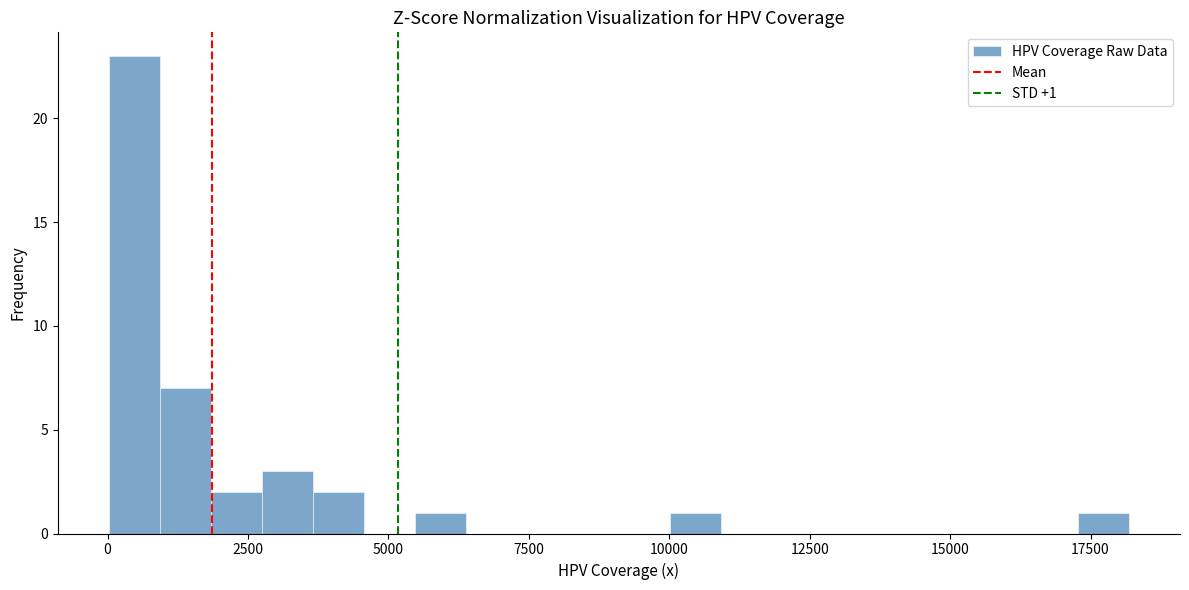

Read against the x-axis, roughly where is the centre of the tallest bar?

500